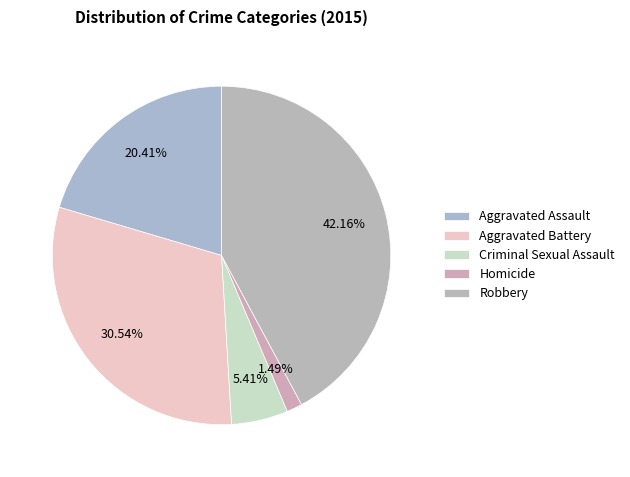

Count the number of slices in the pie.

5